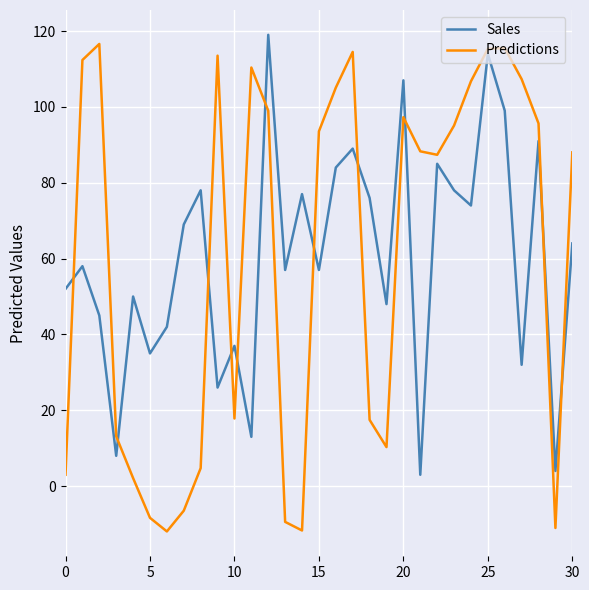

Count the number of data series in this chart.

2